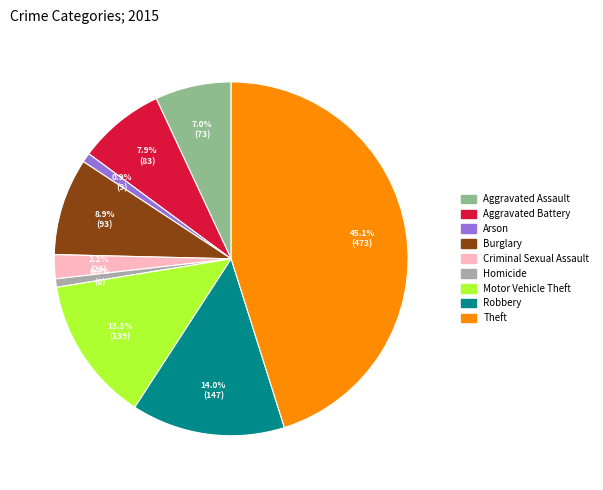

How many segments does this pie chart have?

9